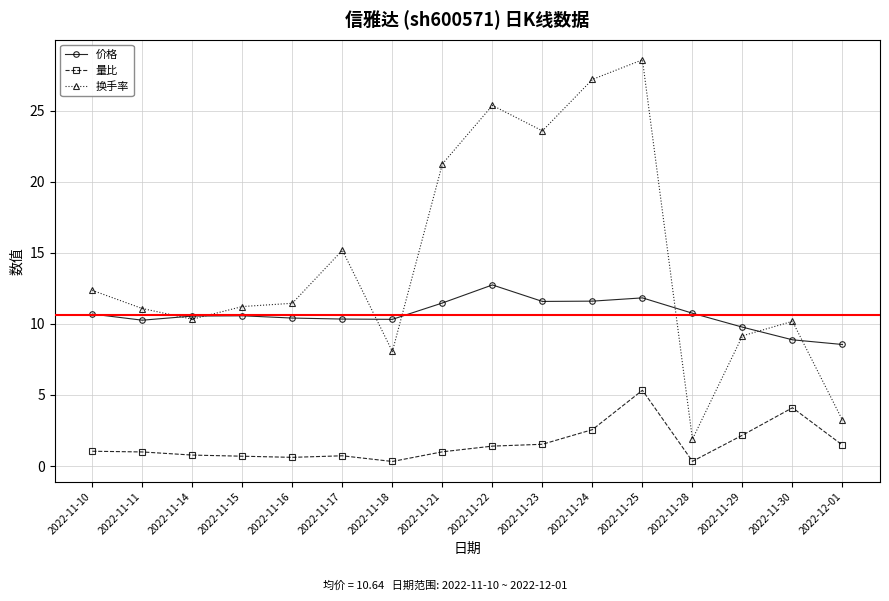

What position from the right is 2022-11-25?

5